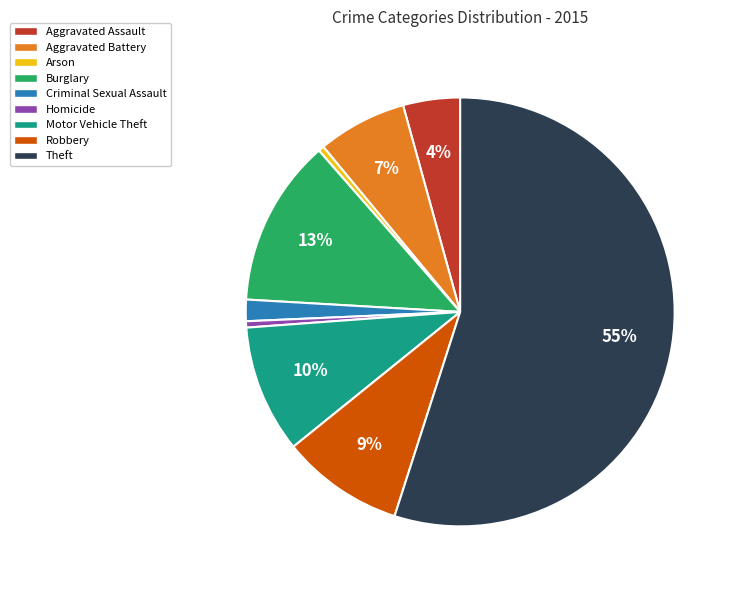

Is the sum of Homicide and Aggravated Assault greater than half?

No